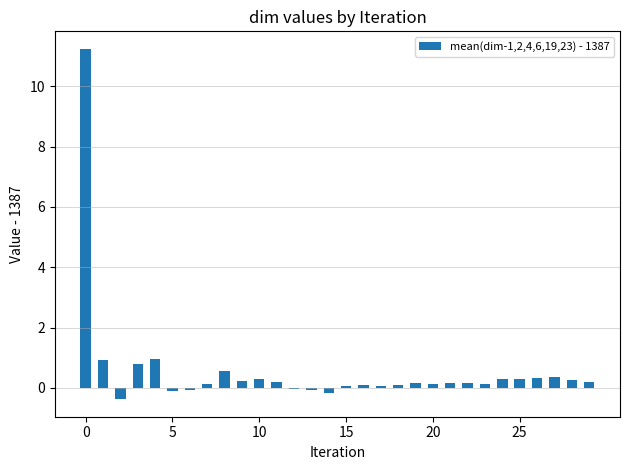

What is the greatest value displayed?

11.2